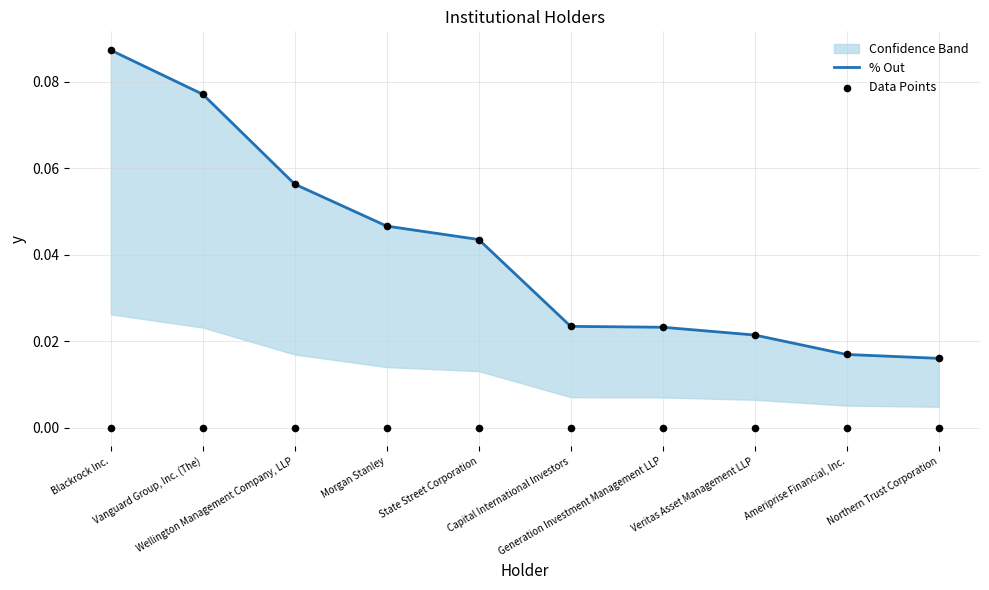

Which series contains the lowest Y value?

Data Points